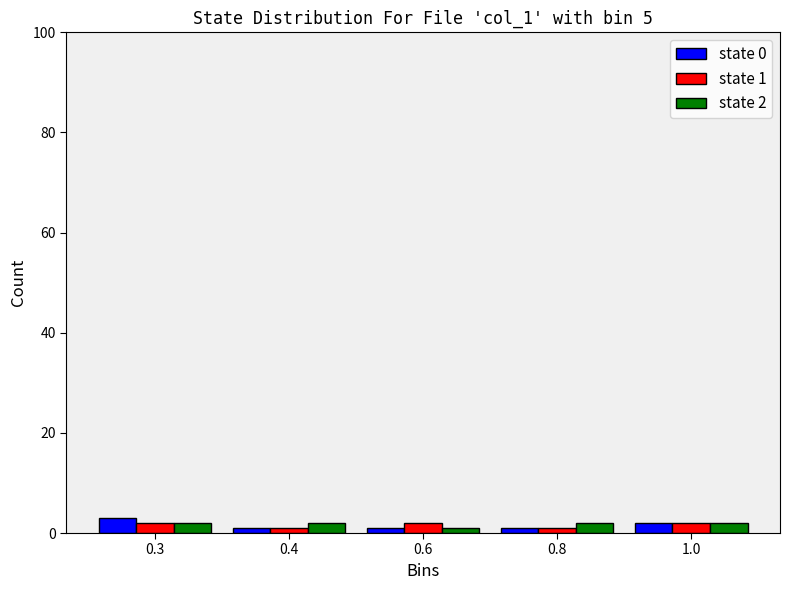

Reading left to right, extract all data points from this chart.

state 0: 3	1	1	1	2
state 1: 2	1	2	1	2
state 2: 2	2	1	2	2